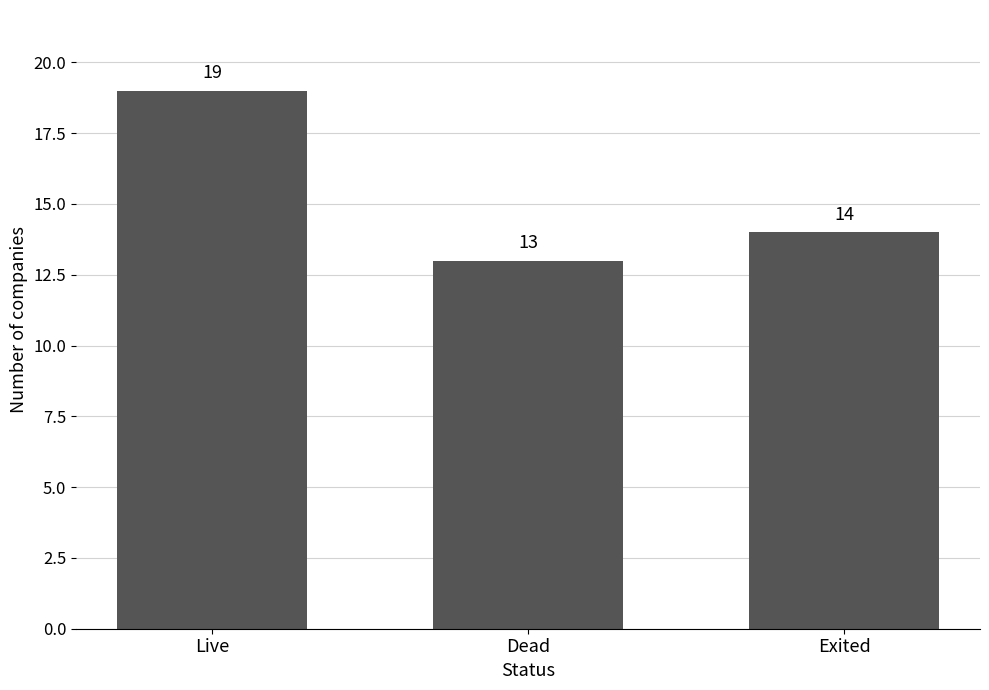

What is the ratio of the value at Exited to the value at Live?

0.7